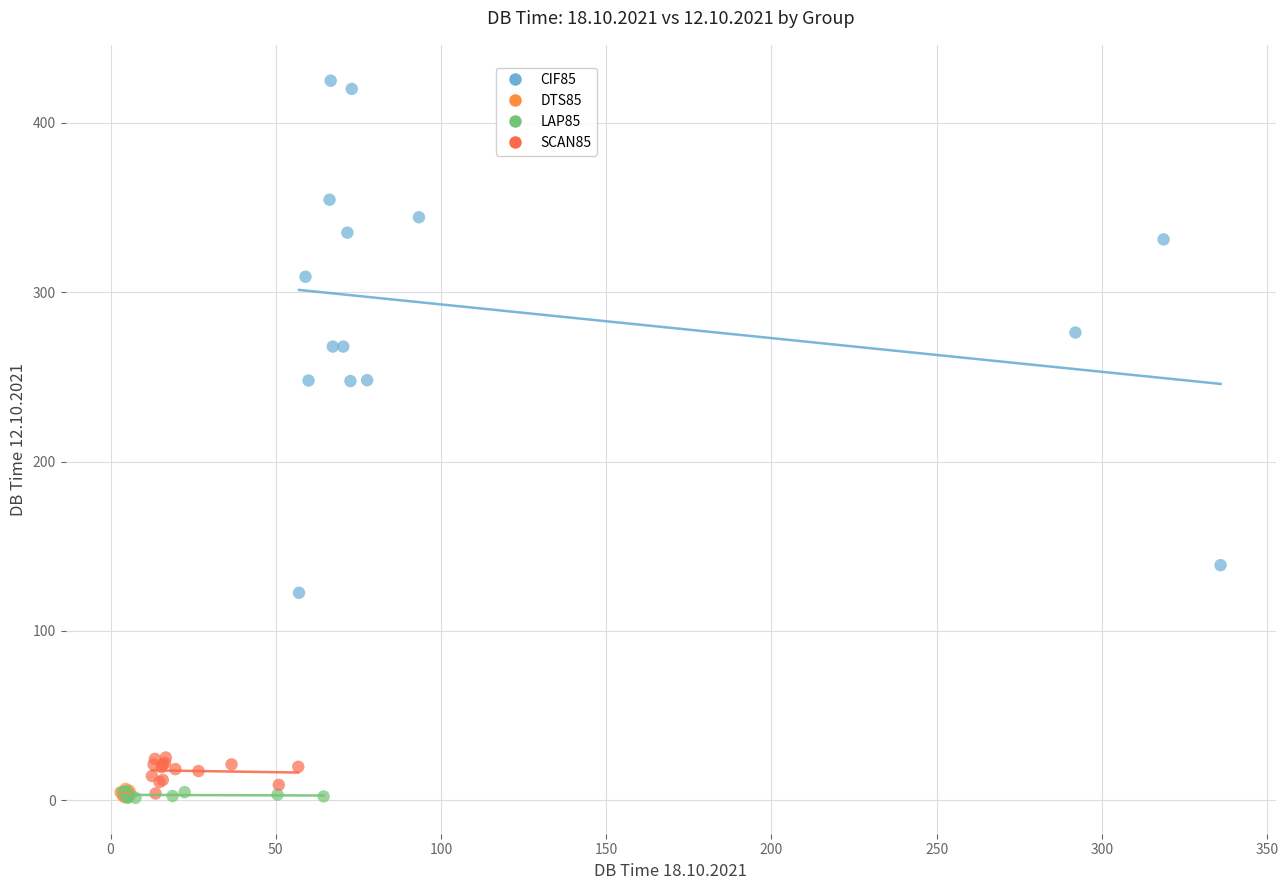

Which series contains the highest Y value?

CIF85